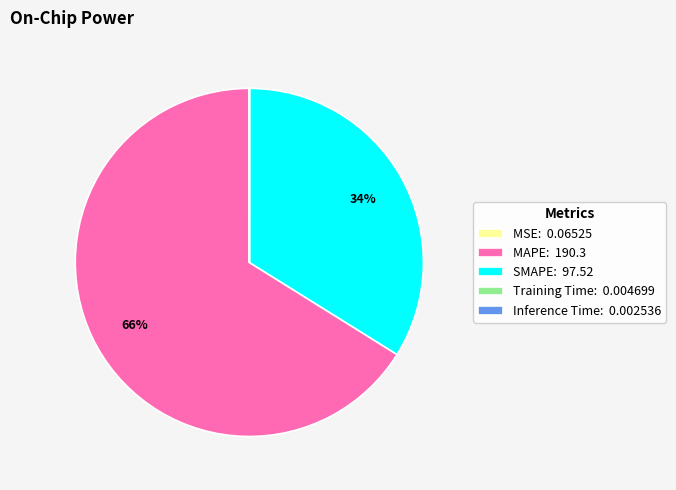

To the nearest percent, what portion does MAPE: 190.3 represent?

66%